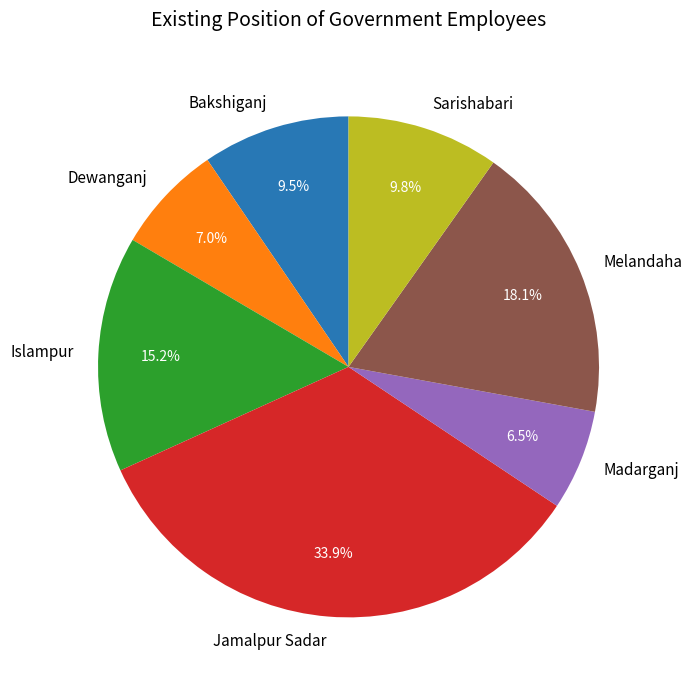

To the nearest percent, what percentage of the pie is Islampur?

15%